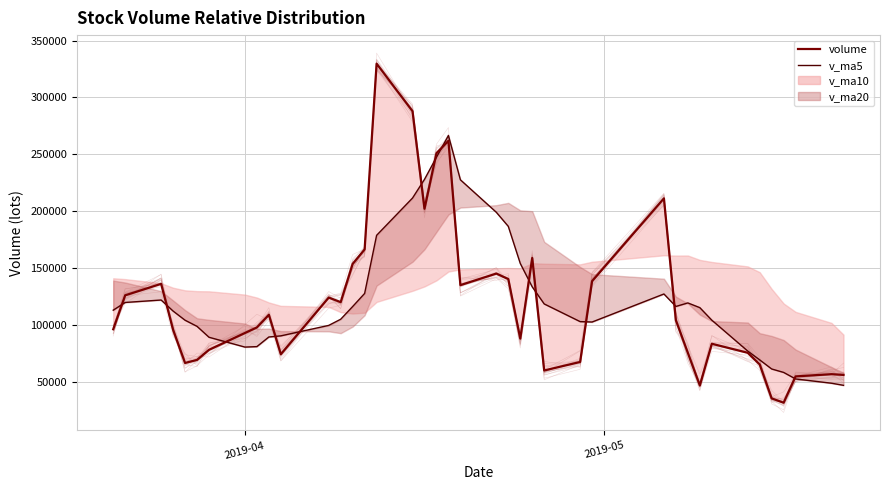

Between which two adjacent categories do v_ma10 and v_ma20 first intersect?

2019-04 and 2019-05